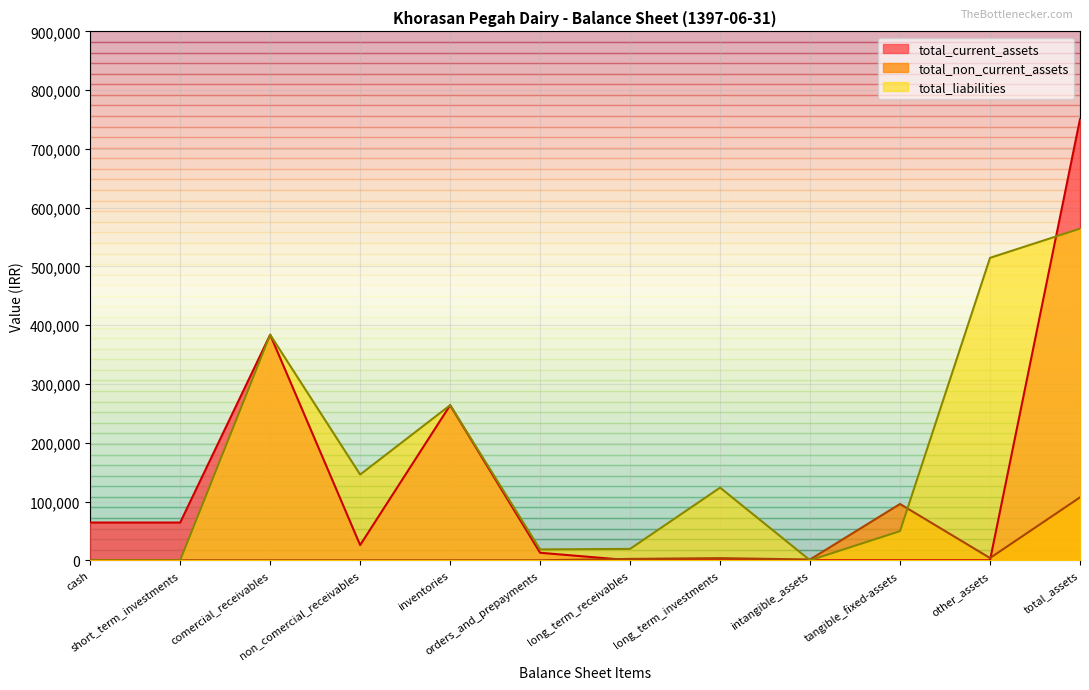

At which category is the sum across all series the highest?

total_assets